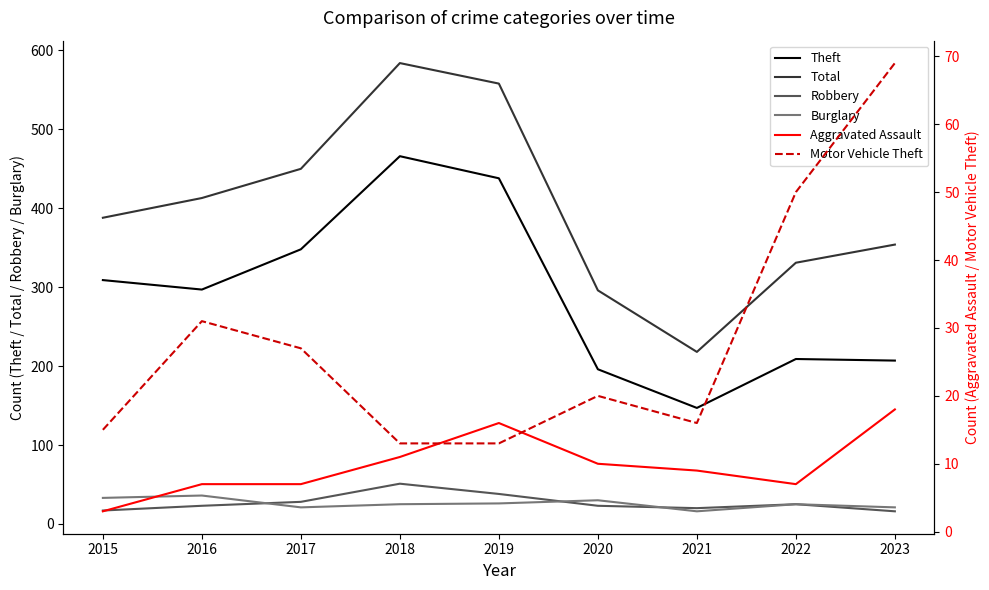

Is the value of Burglary at 2018 greater than the value of Theft at 2015?

No